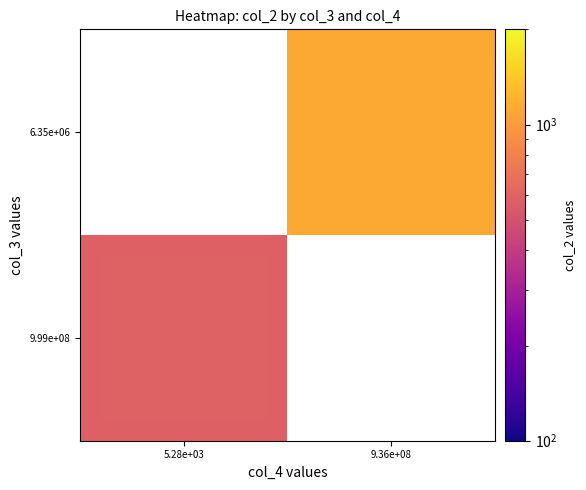

How many series are shown in this chart?

2